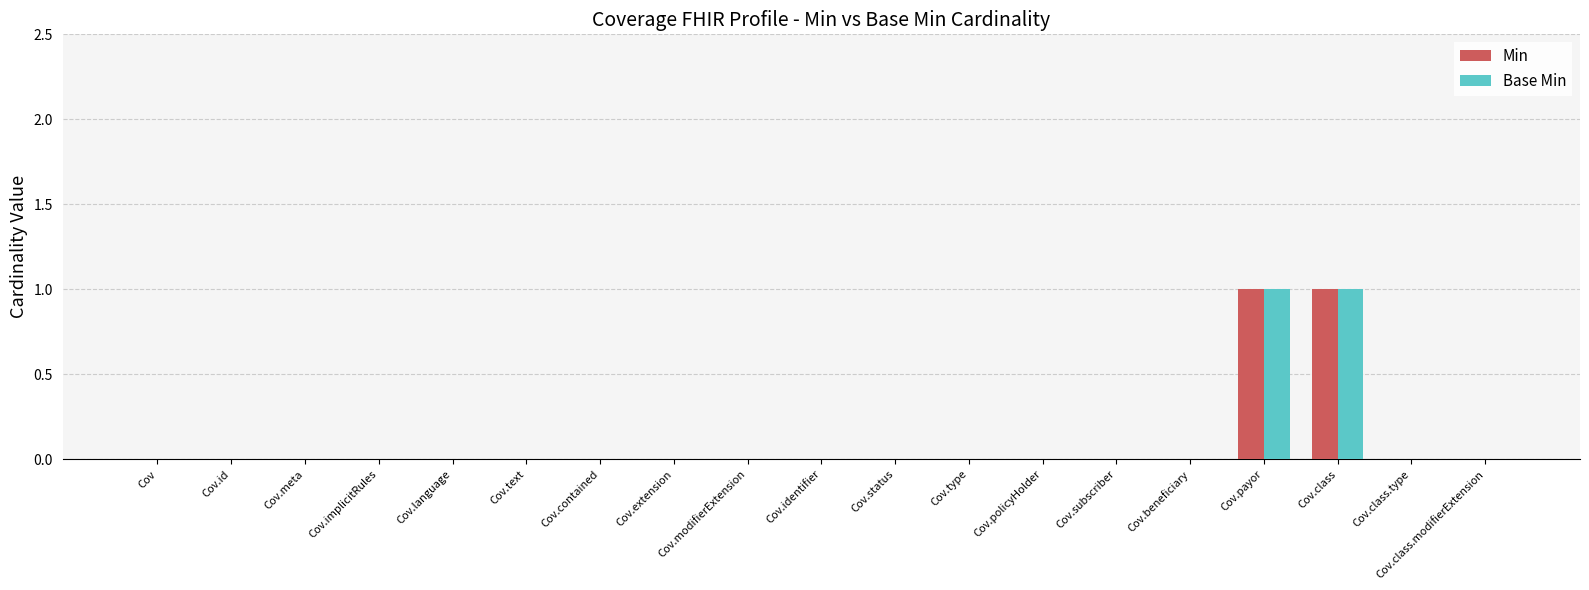

Is it true that Base Min equals 0 at Cov.contained?

True